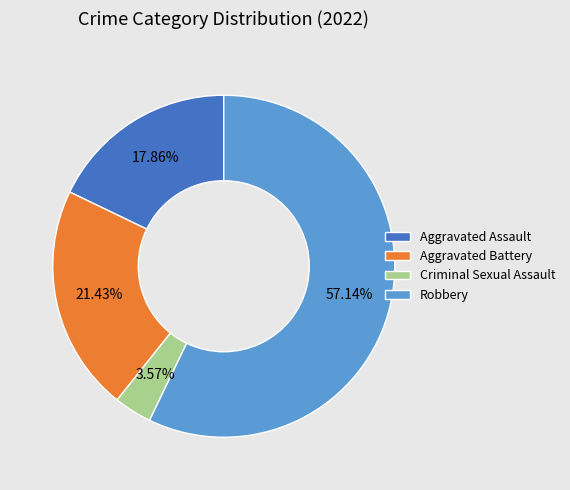

Count the number of slices in the pie.

4